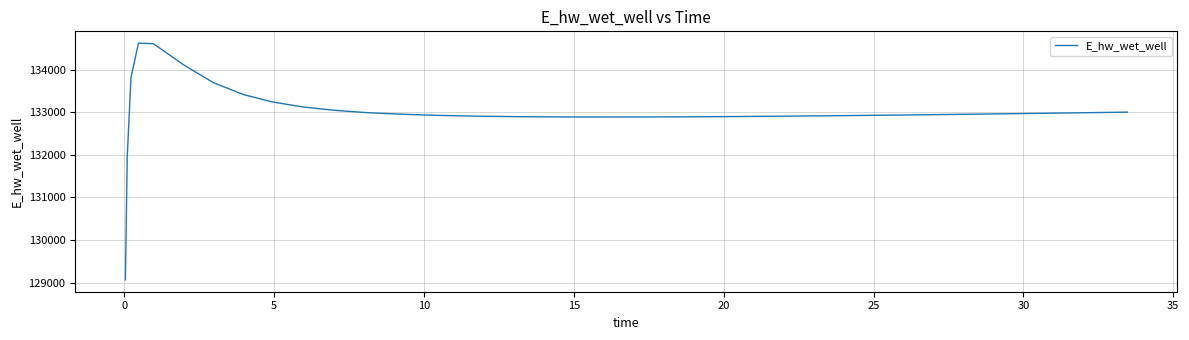

What is the minimum value shown in the chart?

129067.4